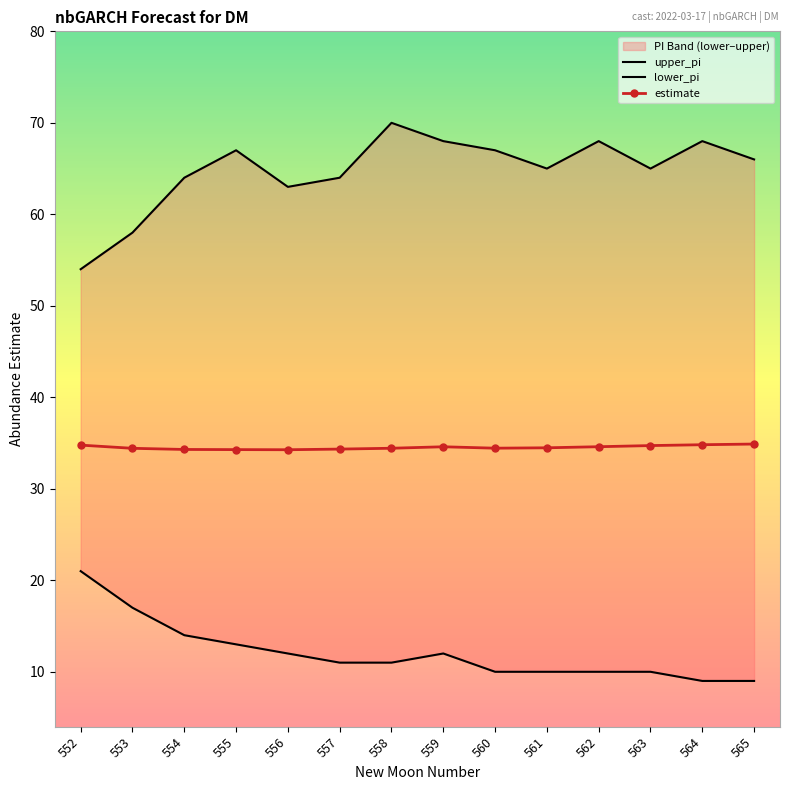

Reading right to left, extract all data points from this chart.

upper_pi: 66.0	68.0	65.0	68.0	65.0	67.0	68.0	70.0	64.0	63.0	67.0	64.0	58.0	54.0
lower_pi: 9.0	9.0	10.0	10.0	10.0	10.0	12.0	11.0	11.0	12.0	13.0	14.0	17.0	21.0
estimate: 34.9	34.8	34.7	34.6	34.5	34.4	34.6	34.4	34.3	34.3	34.3	34.3	34.4	34.8